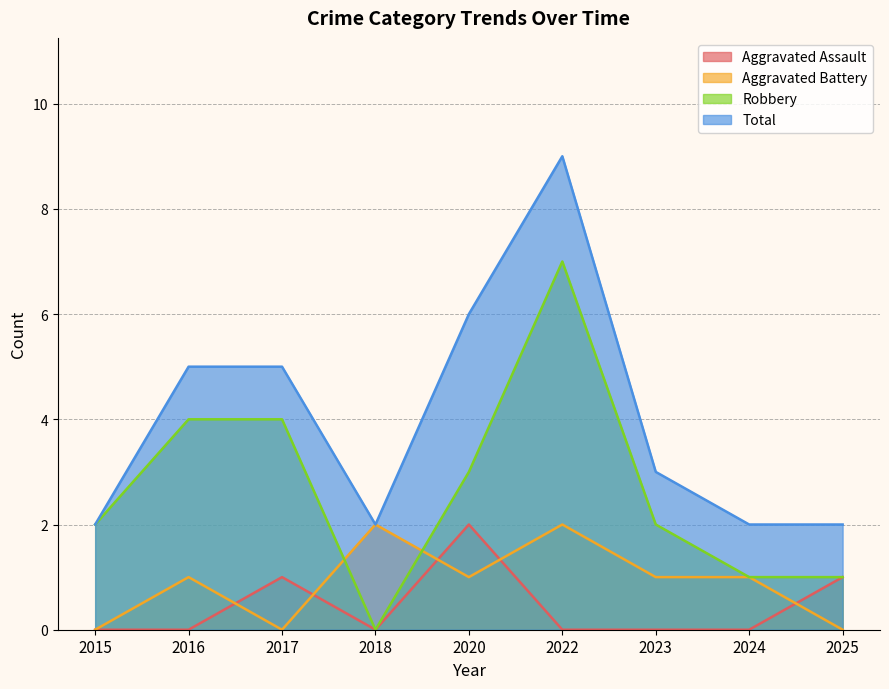

What is the value of the Robbery point at the 5th from the left?

3